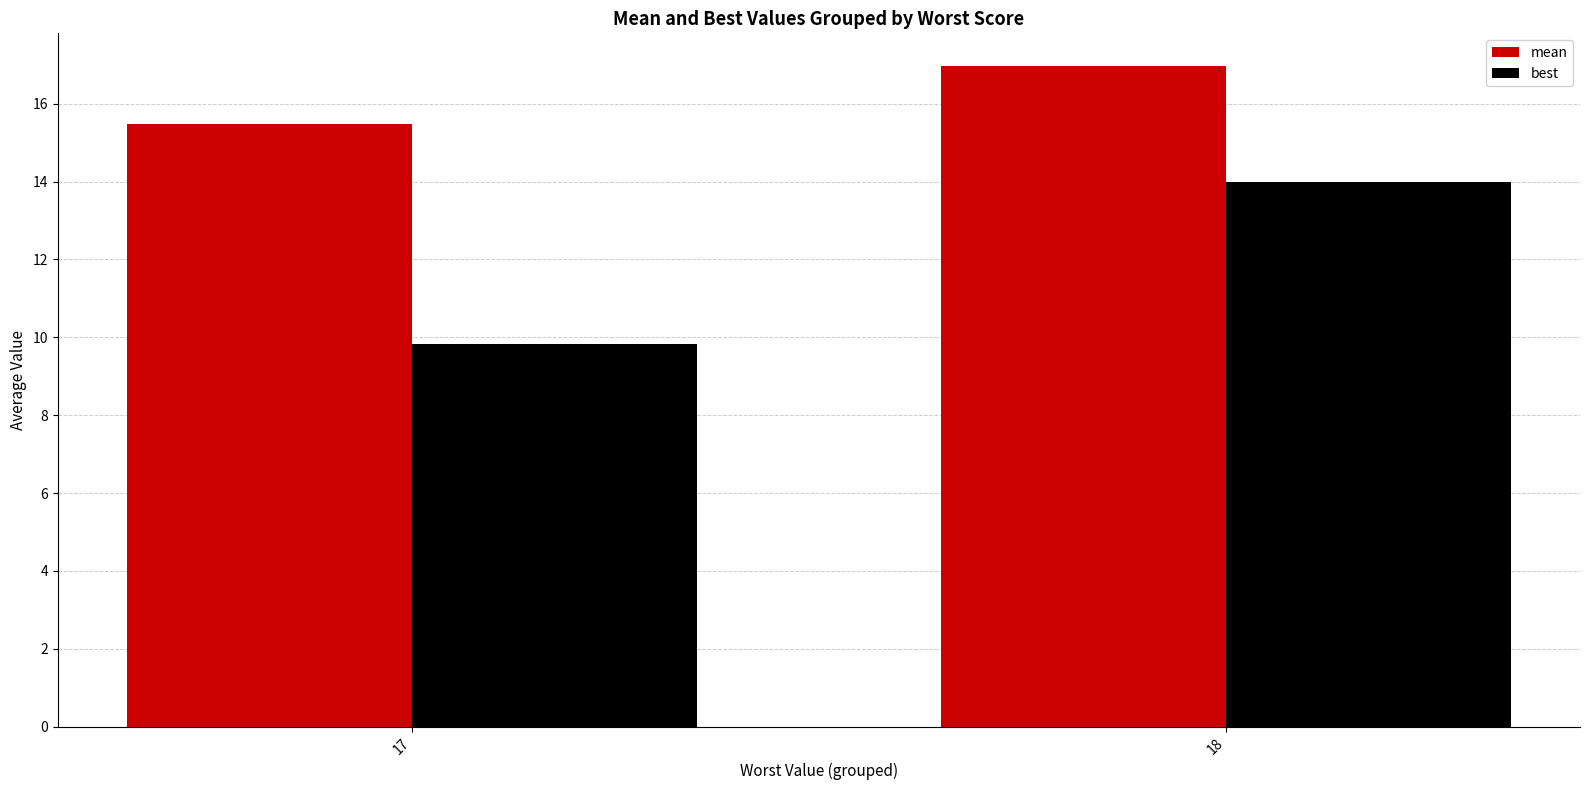

What is the total value across all series at 17?

25.3